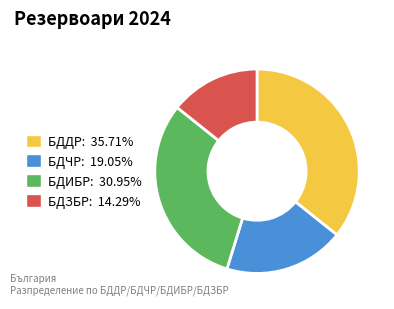

Approximately how many times larger is the value at БДЧР: 19.05% compared to БДИБР: 30.95%?

0.6